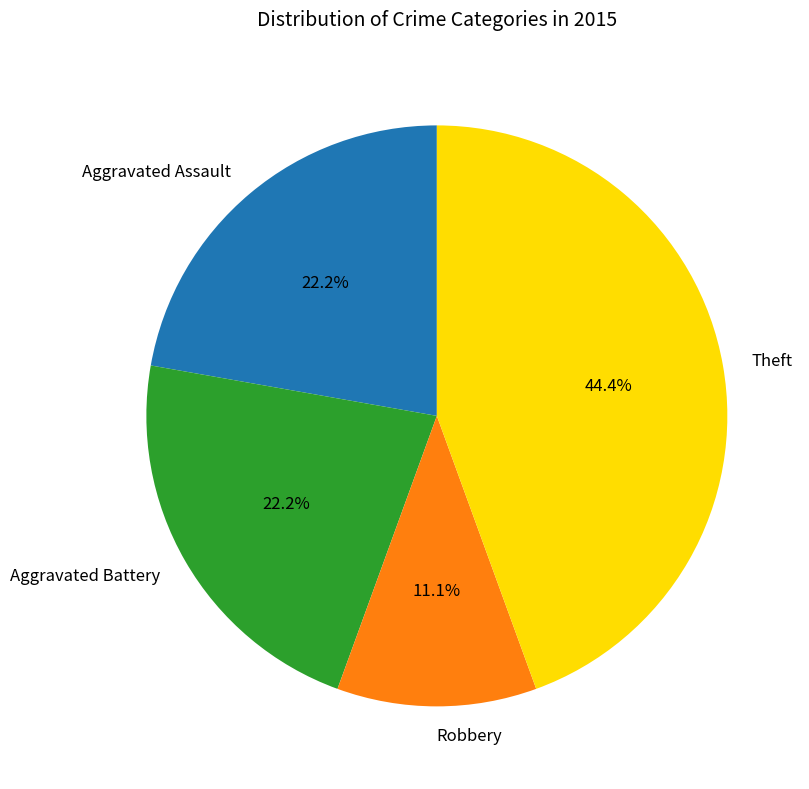

To the nearest percent, what portion does Aggravated Battery represent?

22%